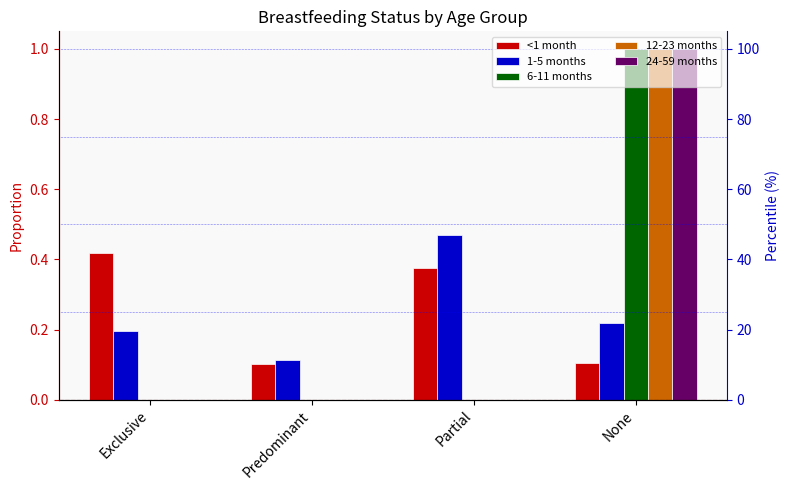

What position from the right is Partial?

2